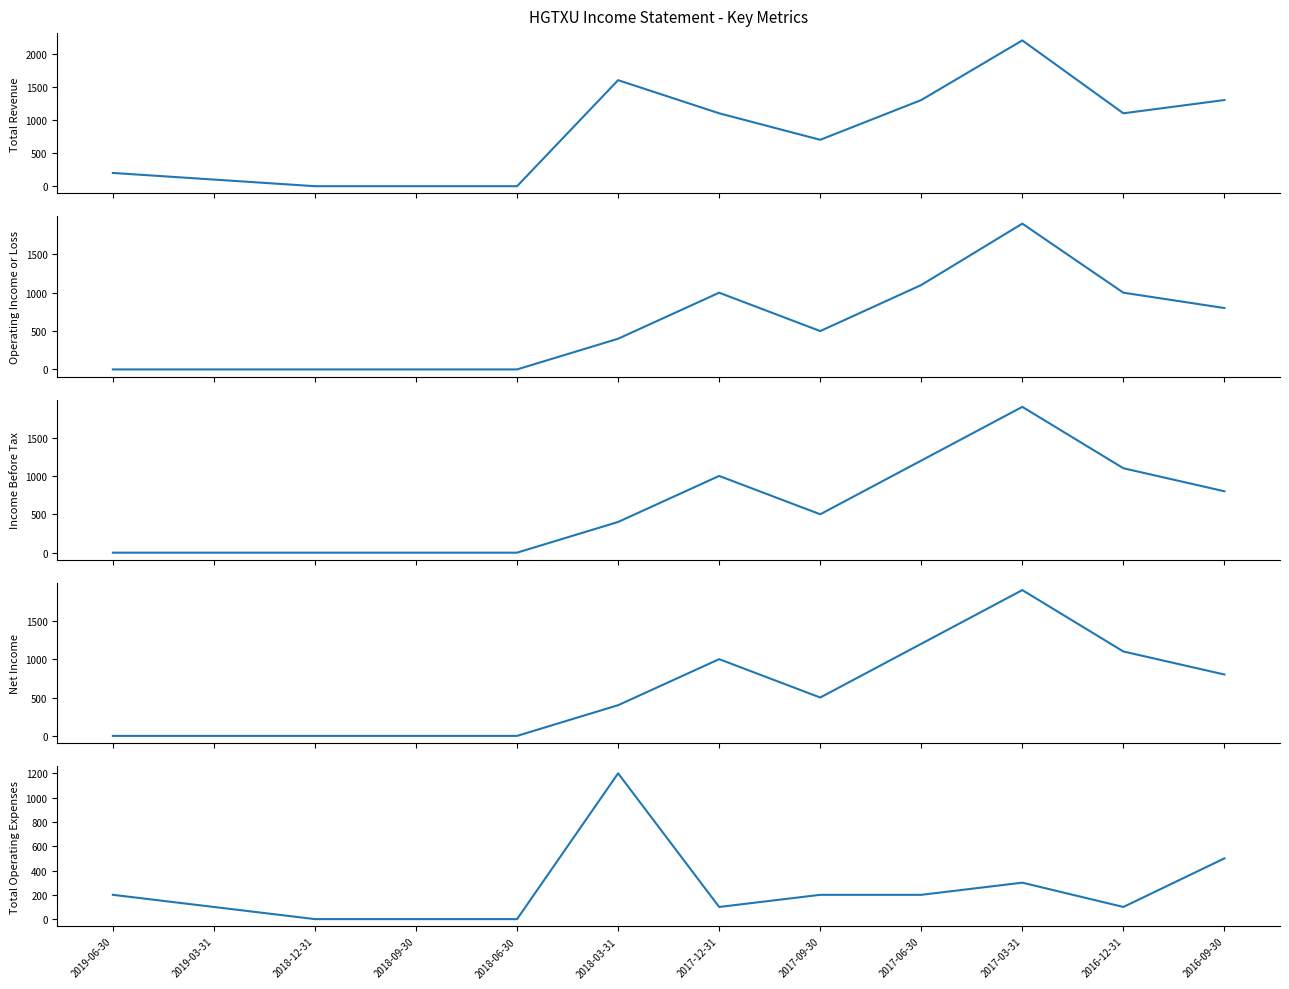

Which series has the largest range (max minus min)?

Total Revenue